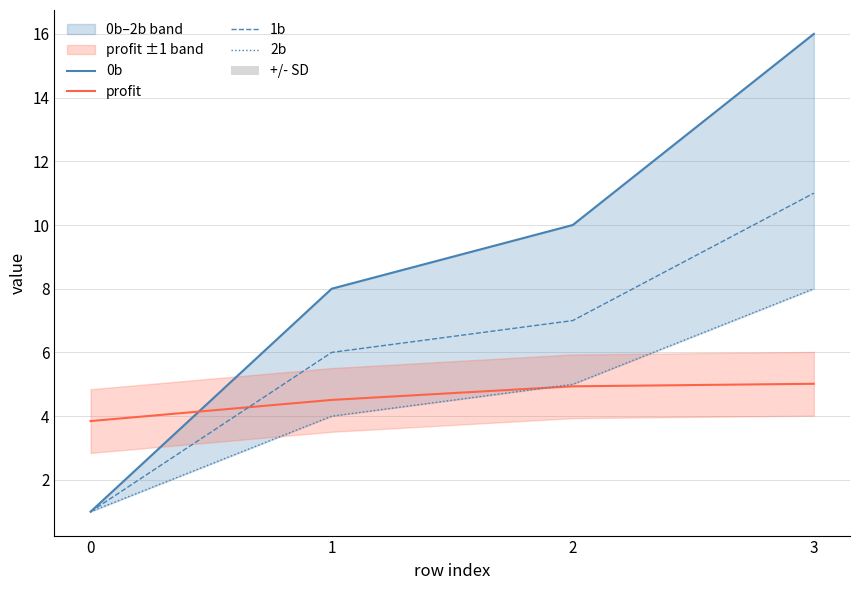

List the labels in order of 0b value, largest first.

3, 2, 1, 0